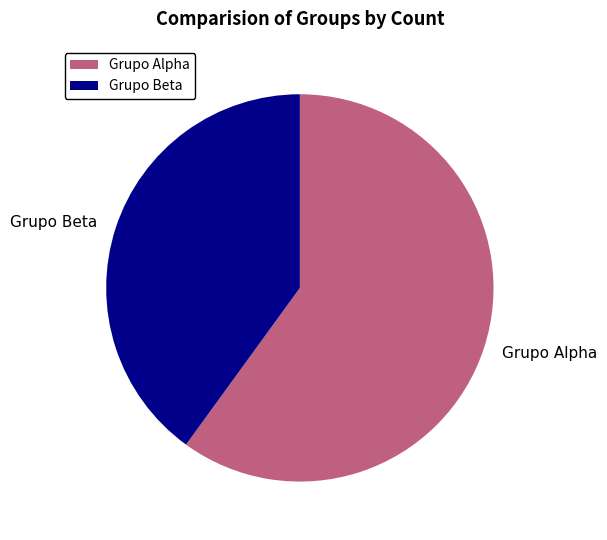

Approximately how many times larger is the value at Grupo Beta compared to Grupo Alpha?

0.7